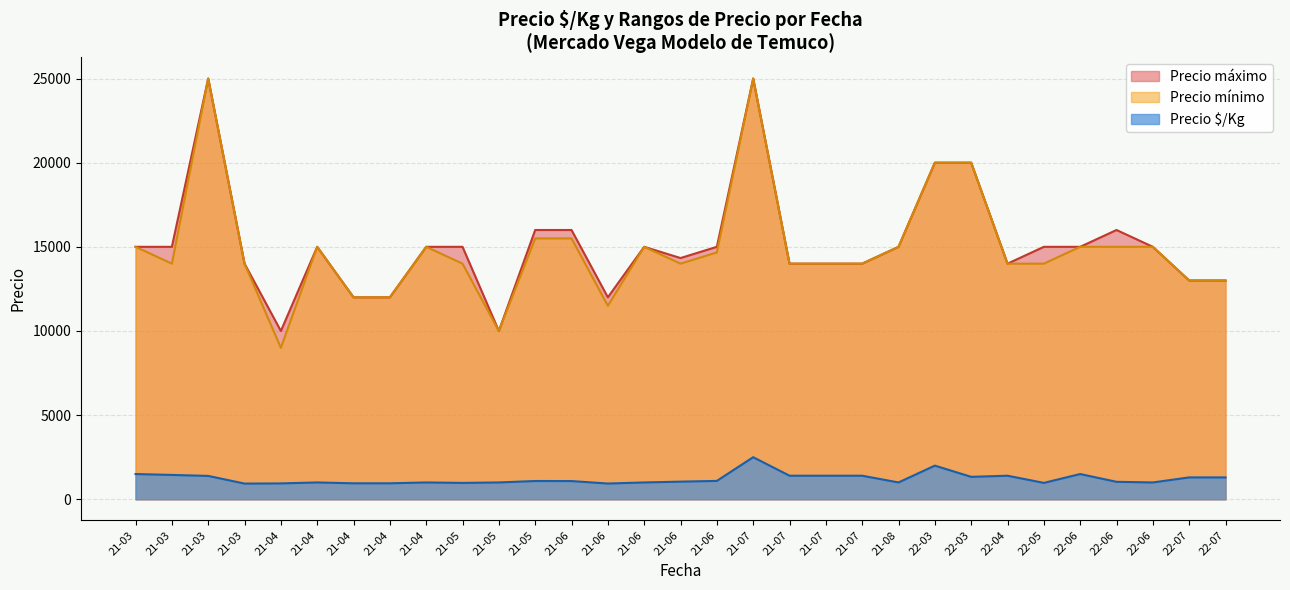

What is the difference between the second highest and minimum values in the Precio $/Kg series?

1067.0